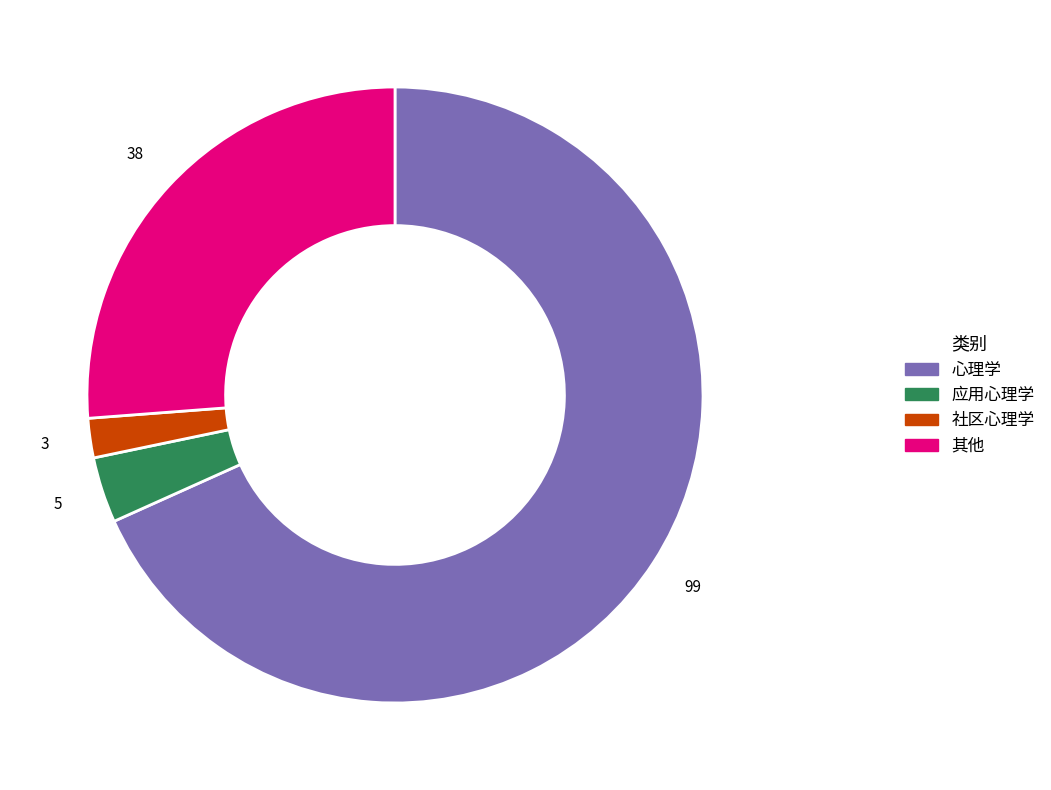

Which slice is the smallest?

社区心理学